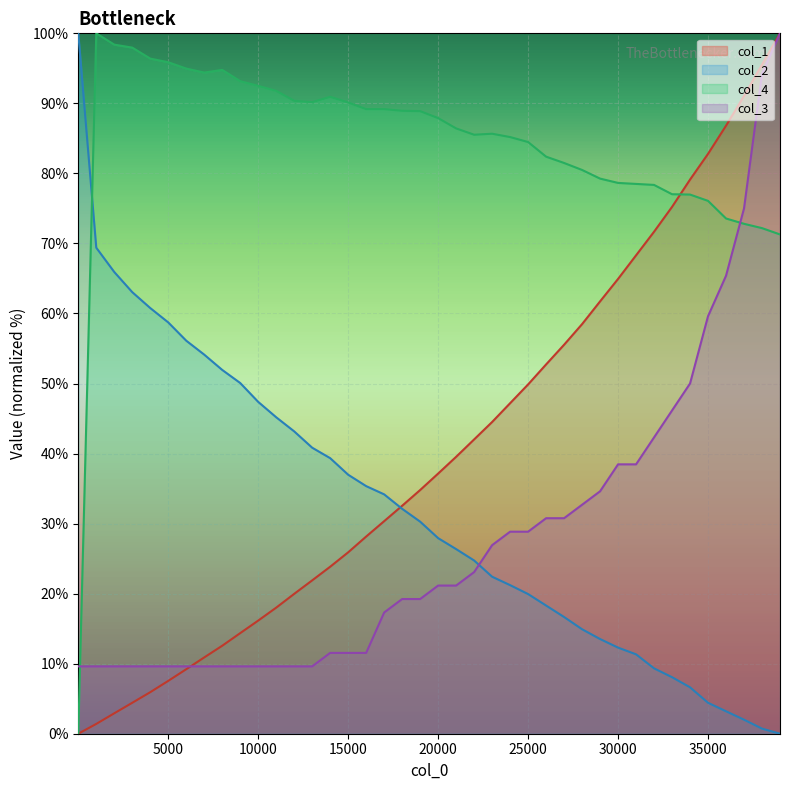

What are all the series names shown in the legend?

col_1, col_2, col_4, col_3